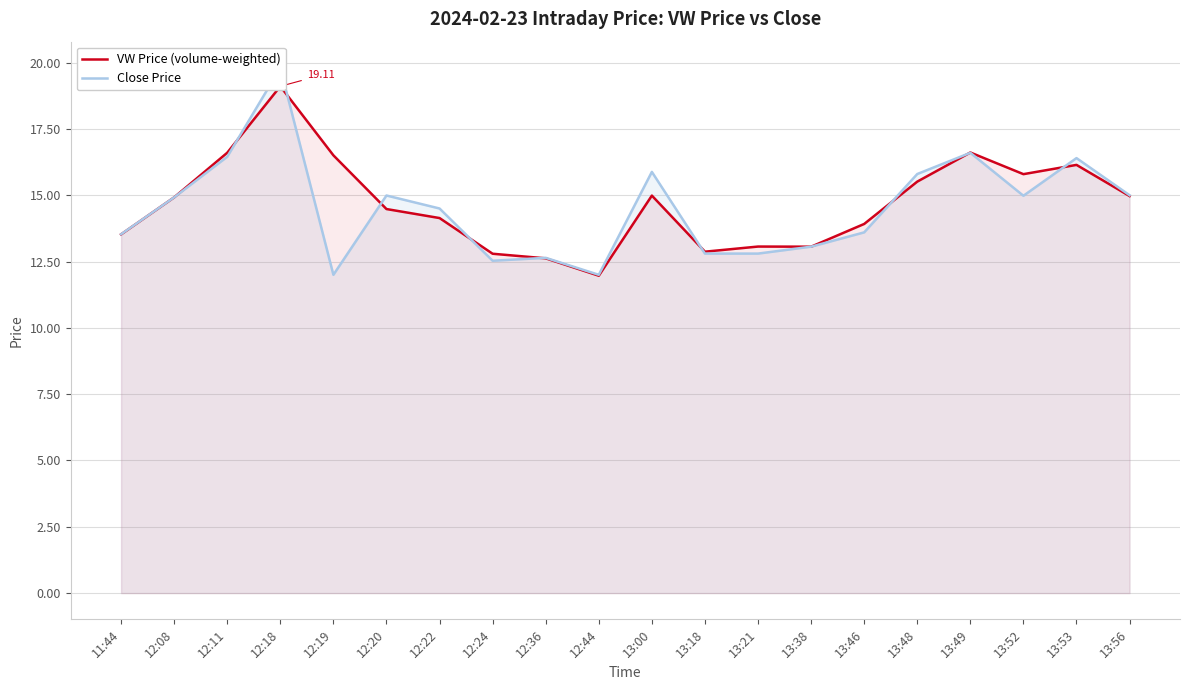

How many times do Close Price and VW Price (volume-weighted) cross each other?

9